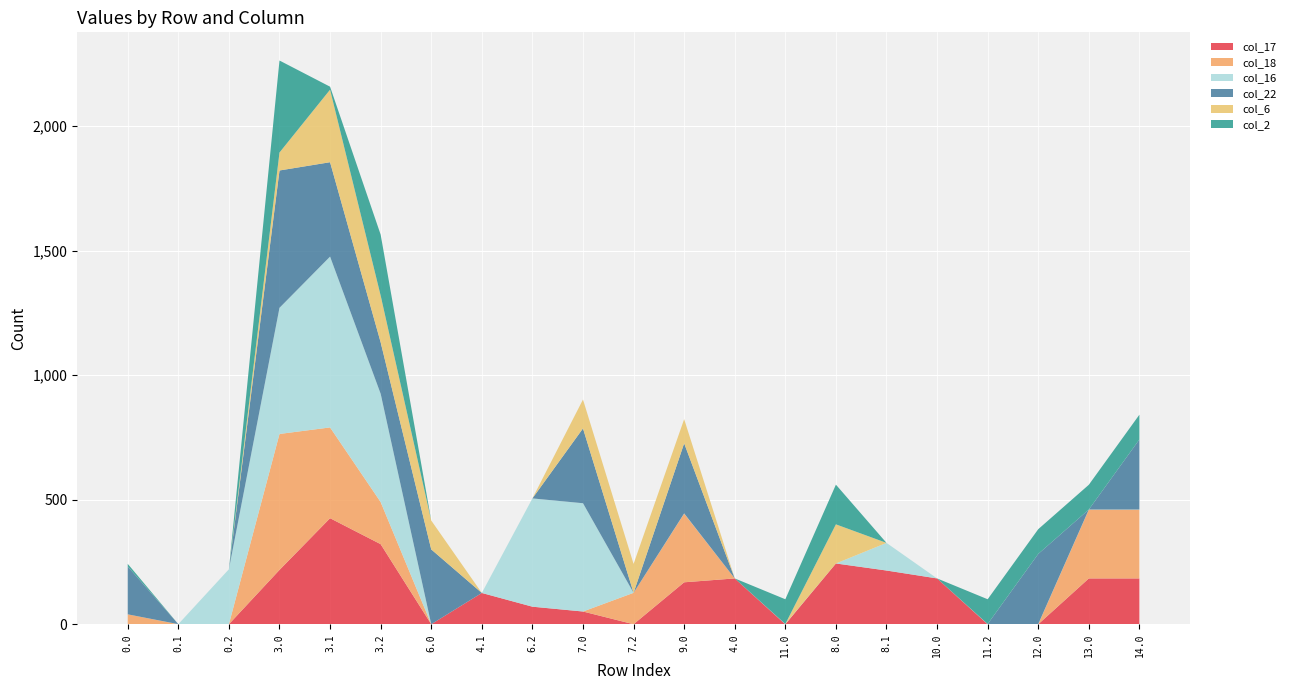

Reading right to left, transcribe all the data shown in this chart.

col_17: 14.0=183.8	13.0=183.8	12.0=0.0	11.2=0.0	10.0=183.8	8.1=215.6	8.0=243.8	11.0=0.0	4.0=183.8	9.0=168.3	7.2=0.0	7.0=51.0	6.2=70.4	4.1=125.5	6.0=0.0	3.2=321.4	3.1=425.6	3.0=218.0	0.2=0.0	0.1=0.0	0.0=0.0
col_18: 14.0=275.7	13.0=275.7	12.0=0.0	11.2=0.0	10.0=0.0	8.1=0.0	8.0=0.0	11.0=0.0	4.0=0.0	9.0=275.7	7.2=126.0	7.0=0.0	6.2=0.0	4.1=0.0	6.0=0.0	3.2=169.0	3.1=364.4	3.0=545.7	0.2=0.0	0.1=0.0	0.0=39.7
col_16: 14.0=0.9	13.0=0.9	12.0=0.9	11.2=0.9	10.0=0.0	8.1=110.9	8.0=0.0	11.0=0.9	4.0=0.0	9.0=0.9	7.2=0.0	7.0=434.6	6.2=434.6	4.1=0.0	6.0=0.0	3.2=434.6	3.1=685.6	3.0=506.3	0.2=220.7	0.1=0.3	0.0=0.0
col_22: 14.0=281.3	13.0=0.0	12.0=281.3	11.2=0.0	10.0=0.0	8.1=0.0	8.0=0.0	11.0=0.0	4.0=0.0	9.0=281.3	7.2=0.0	7.0=300.3	6.2=0.0	4.1=0.0	6.0=300.3	3.2=206.4	3.1=378.9	3.0=551.3	0.2=0.0	0.1=0.0	0.0=192.3
col_6: 14.0=0.0	13.0=0.0	12.0=0.0	11.2=0.0	10.0=0.0	8.1=0.0	8.0=157.0	11.0=0.0	4.0=0.0	9.0=97.0	7.2=116.0	7.0=116.0	6.2=0.0	4.1=0.0	6.0=116.0	3.2=187.8	3.1=291.2	3.0=72.0	0.2=0.0	0.1=0.0	0.0=0.0
col_2: 14.0=99.3	13.0=99.3	12.0=99.3	11.2=99.3	10.0=0.0	8.1=0.0	8.0=159.3	11.0=99.3	4.0=0.0	9.0=0.0	7.2=0.0	7.0=0.0	6.2=0.0	4.1=0.0	6.0=0.0	3.2=244.5	3.1=11.9	3.0=369.3	0.2=0.0	0.1=0.0	0.0=10.3